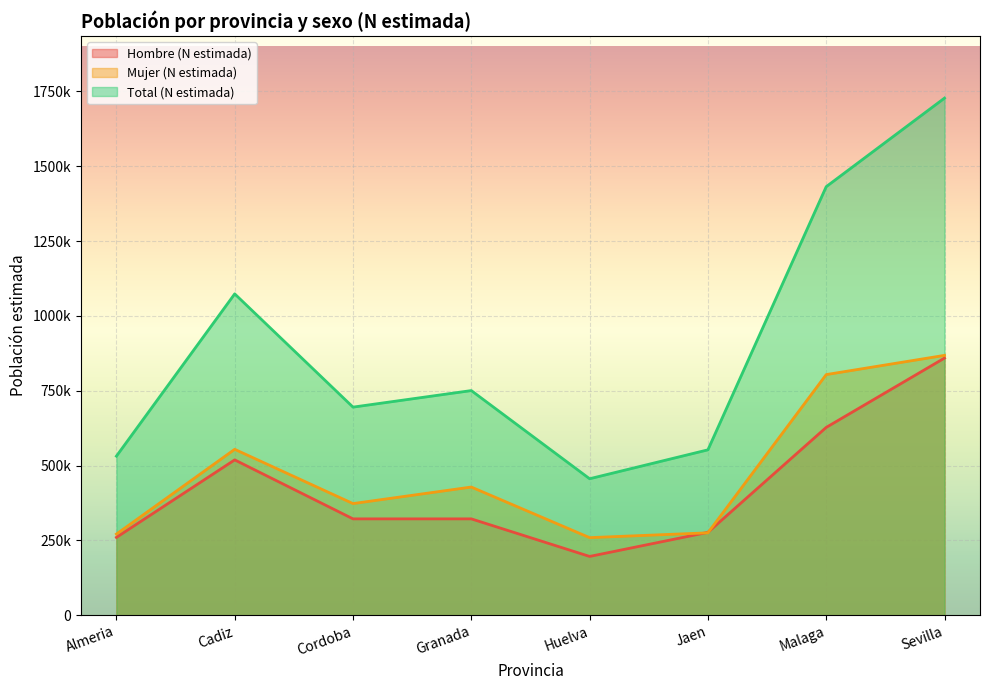

True or false: Mujer (N estimada) and Total (N estimada) cross at least once.

False